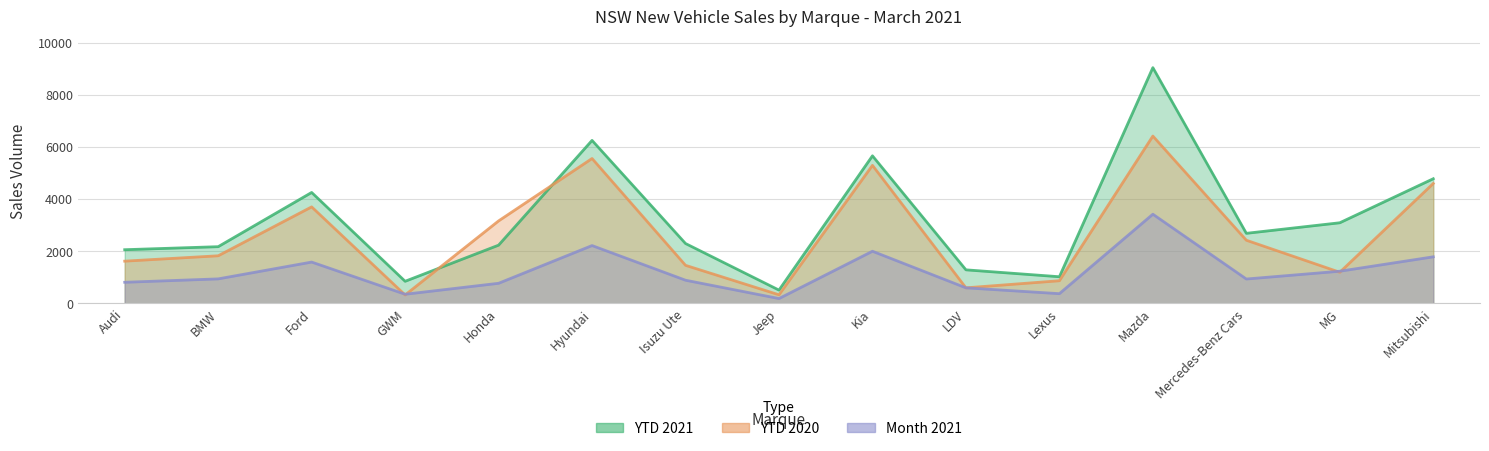

The YTD 2021 series shows 8637 at Hyundai. True or false?

False